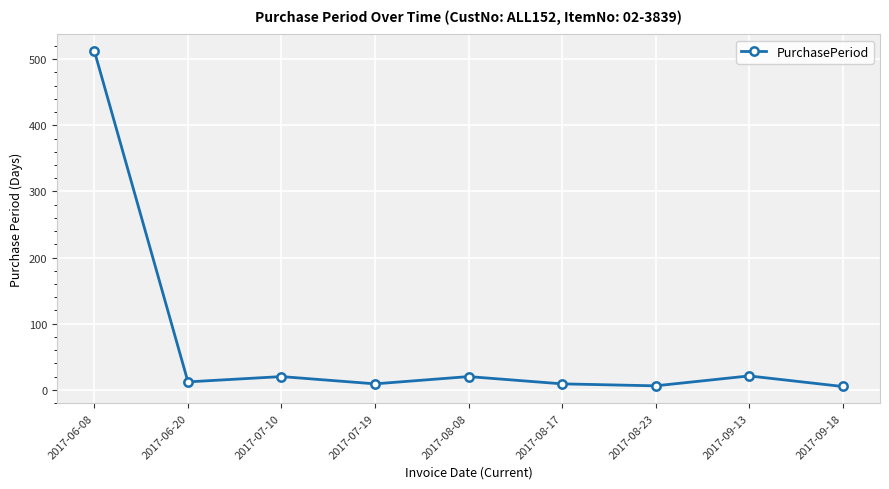

True or false: the data has more than 1 interior local peaks.

True